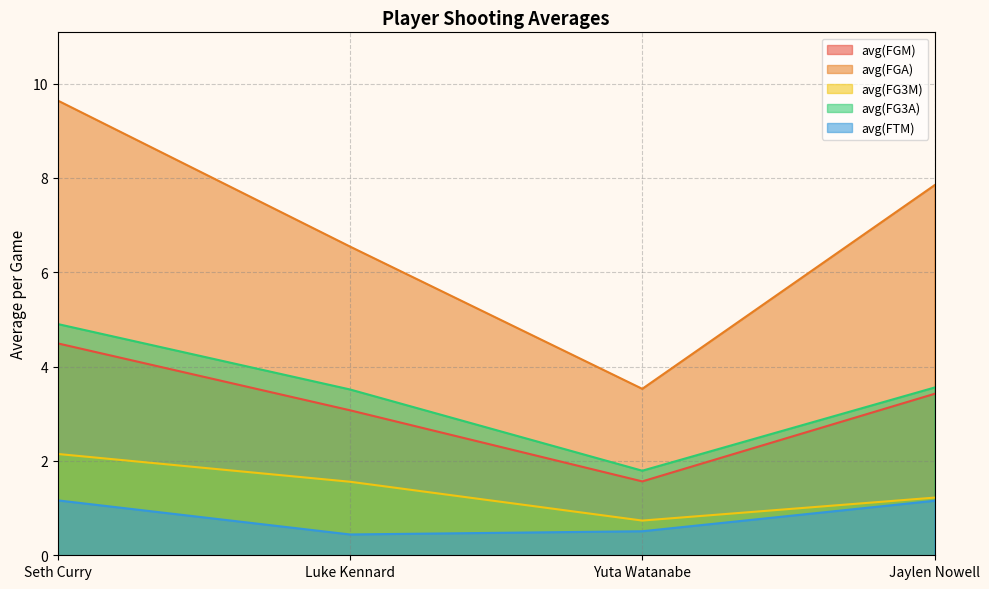

What is the sum of all avg(FG3A) values?

13.8